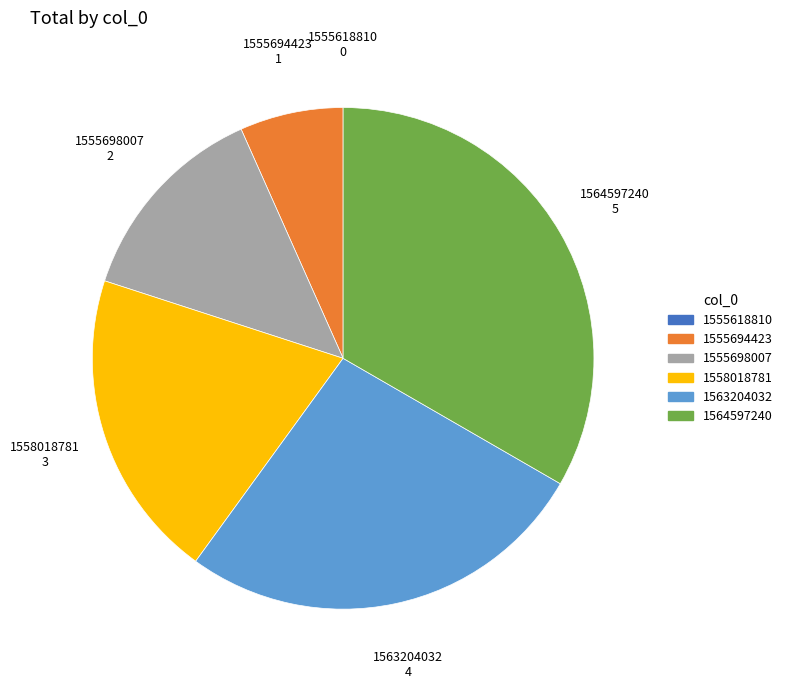

Do 1563204032 and 1558018781 together represent more than half of the pie?

No